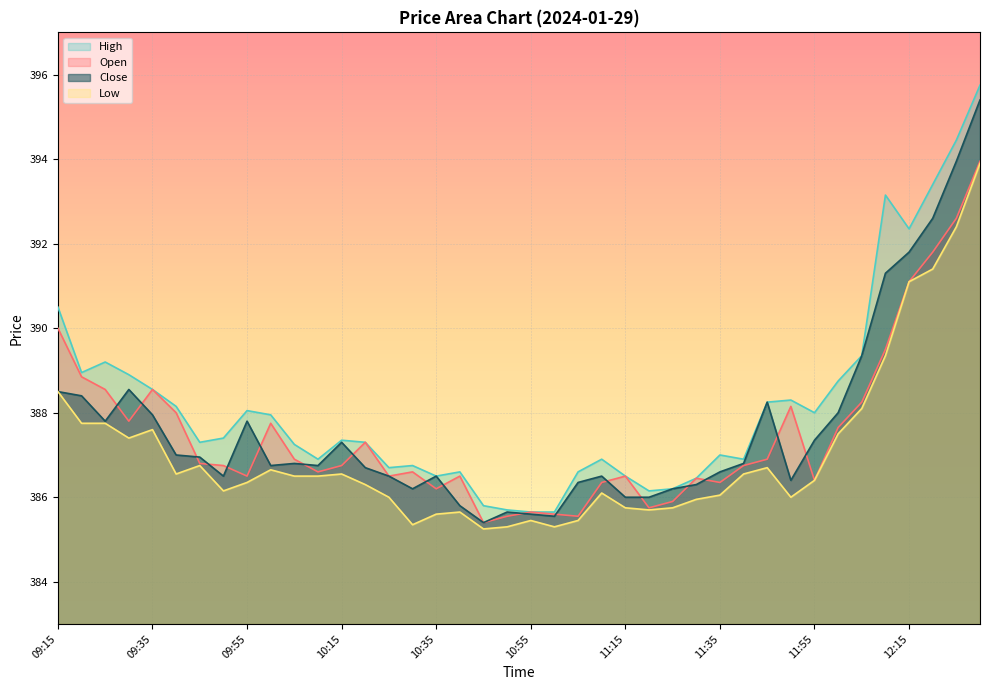

At how many categories does at least one series exceed 392?

5